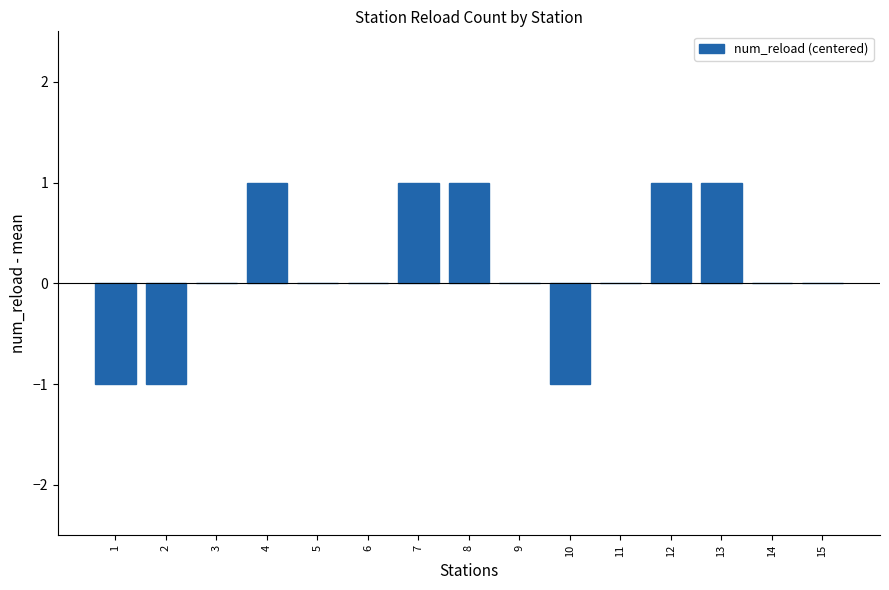

True or false: the data shows 0 at 14.

True